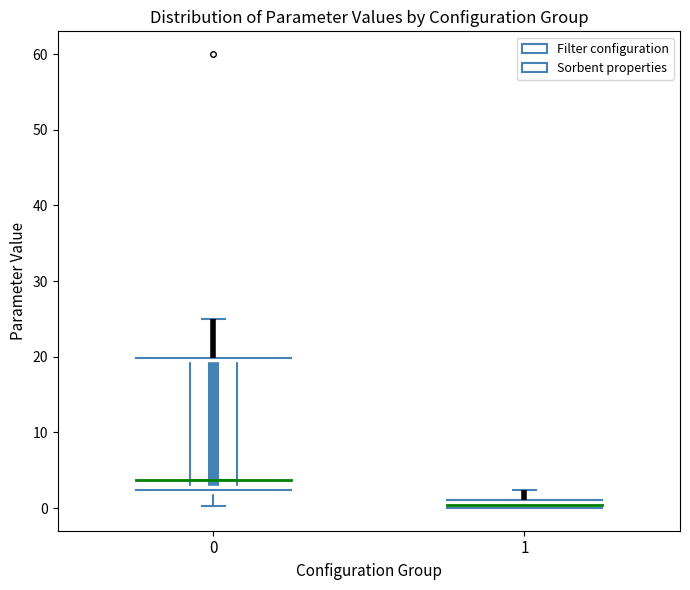

Which box has the lowest median line?

1